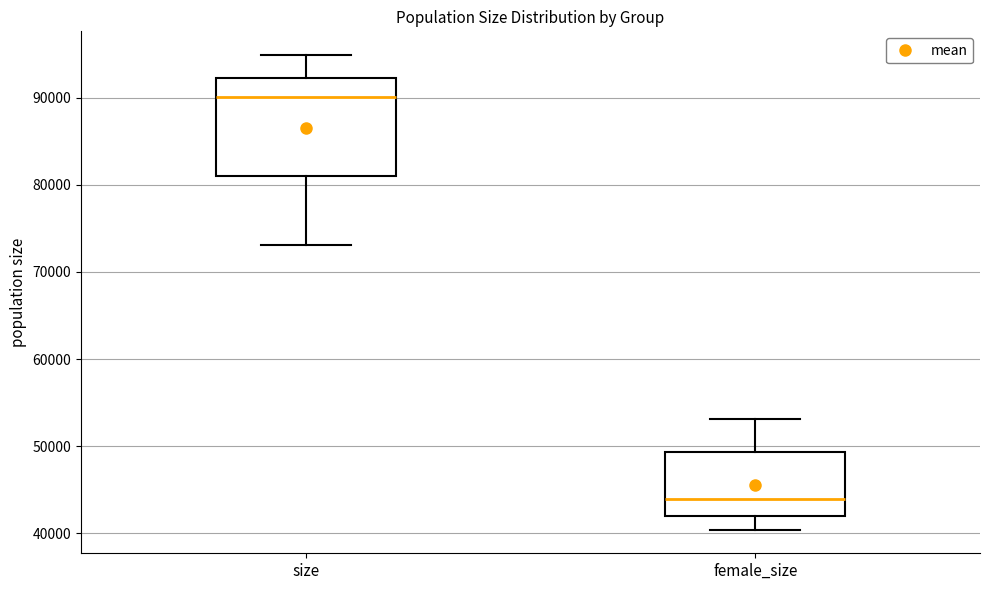

Which box's median line is the lowest?

female_size